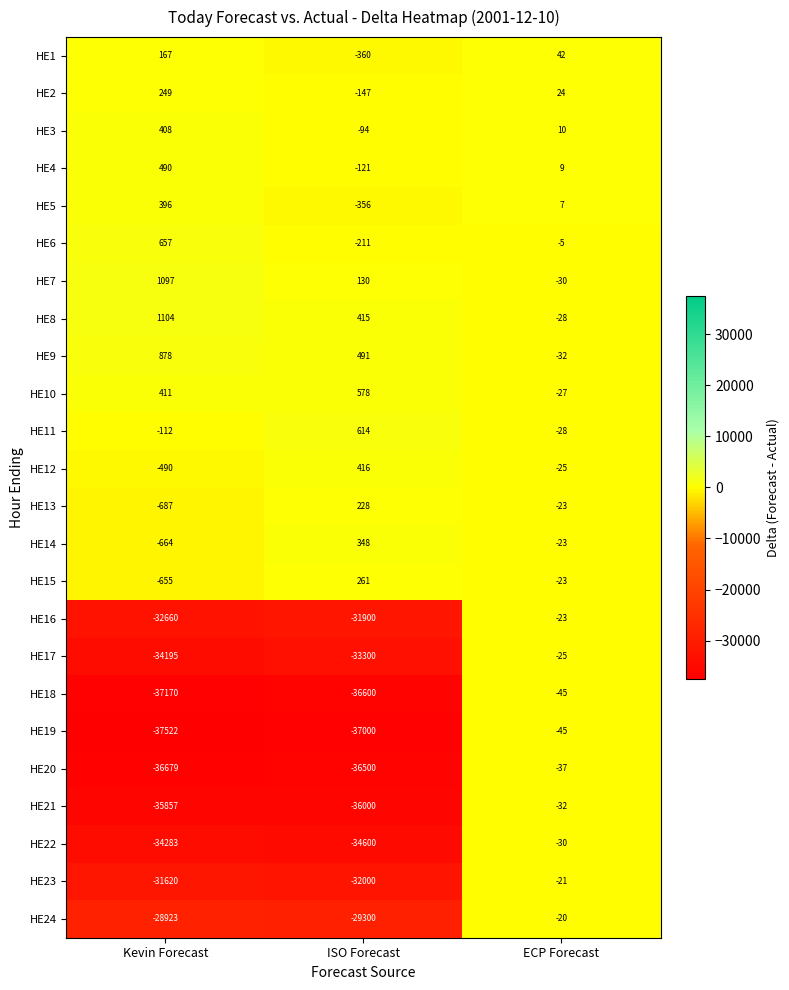

What is the difference between the highest and lowest values at ISO Forecast?

37614